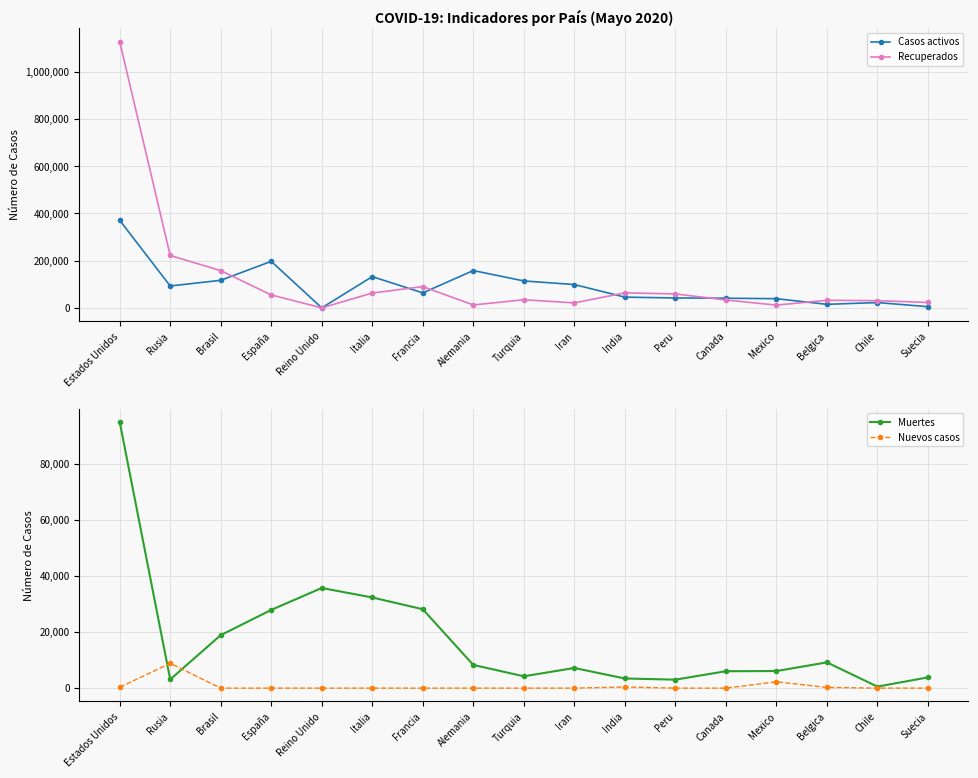

Which series ends up on top after the final intersection of Recuperados and Muertes?

Recuperados